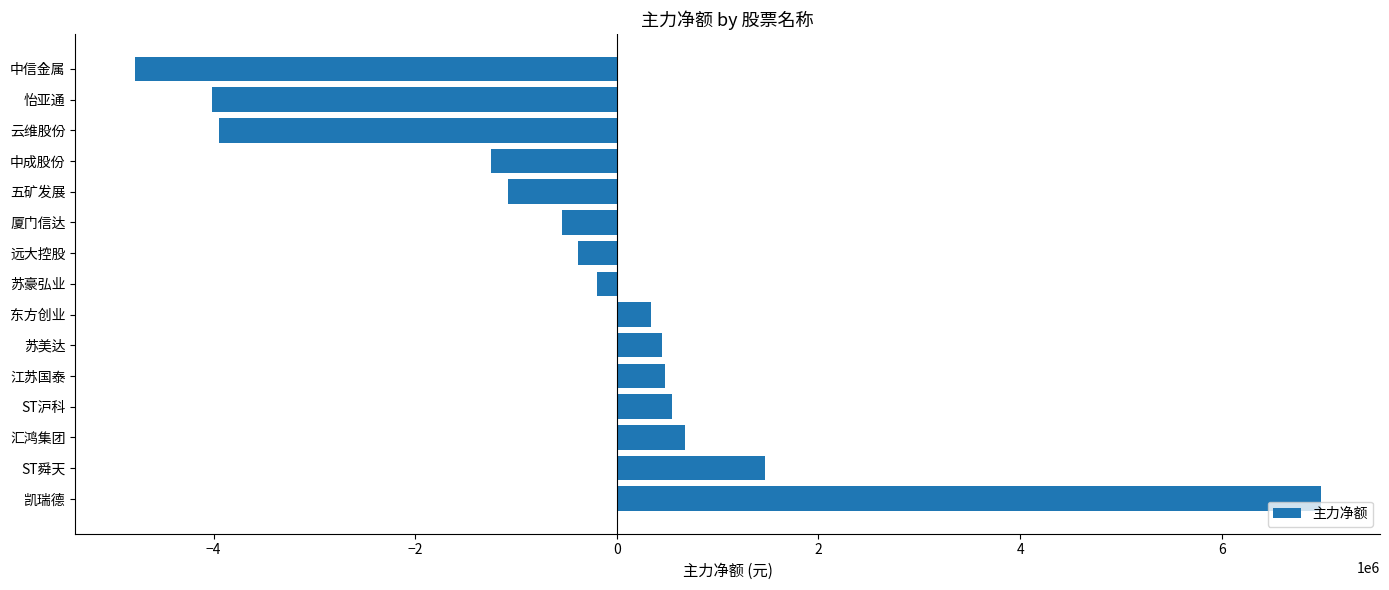

What is the ratio of the value at 凯瑞德 to the value at 江苏国泰?

14.6